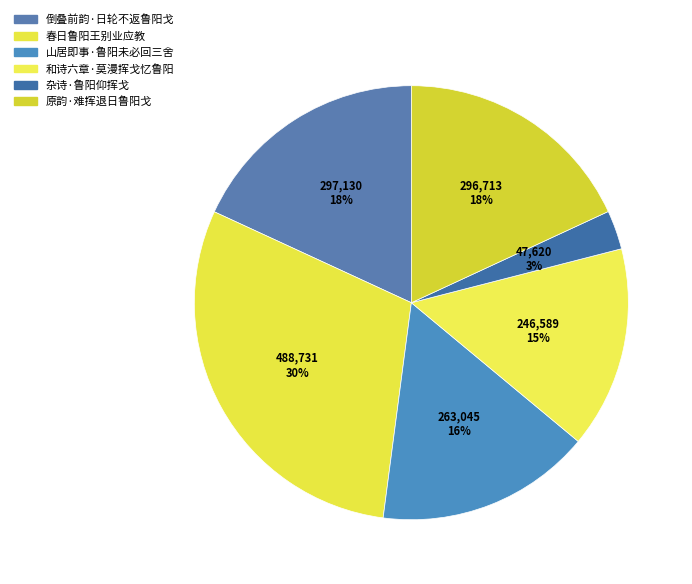

How many slices are in this pie chart?

6